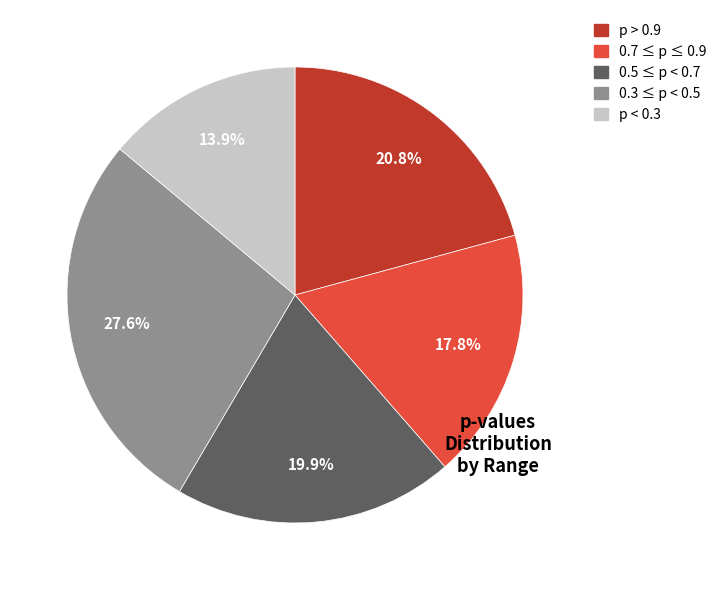

Is there a majority slice in this chart?

No